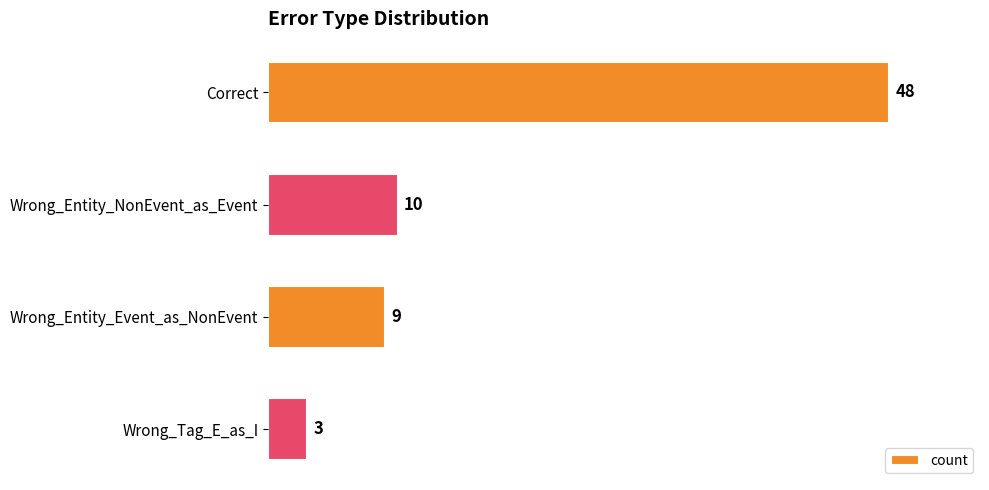

What is the change in value from Wrong_Entity_NonEvent_as_Event to Wrong_Tag_E_as_I?

-7